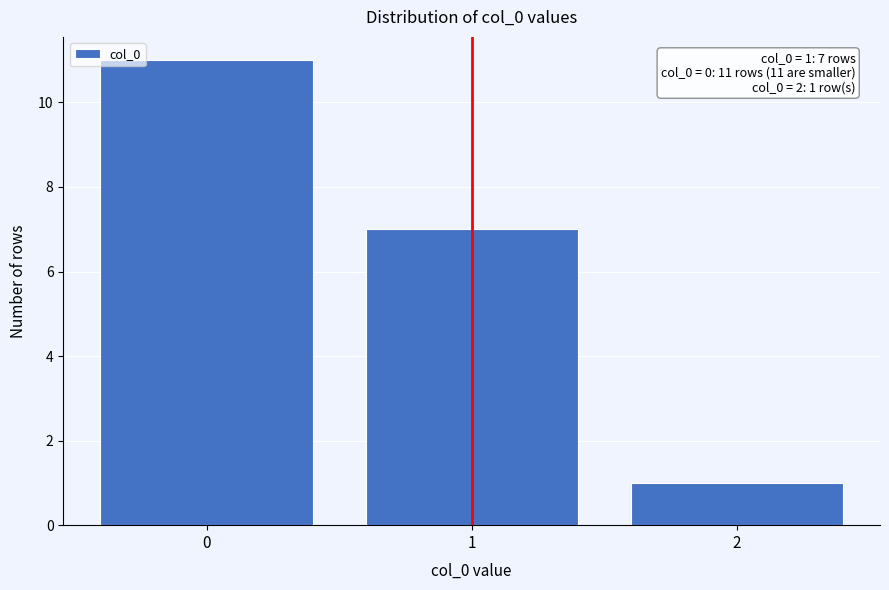

Reading left to right, extract all data points from this chart.

0=11	1=7	2=1